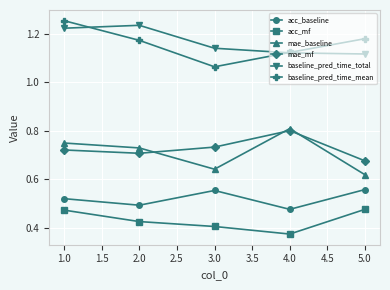

Does the chart have visible grid lines?

Yes